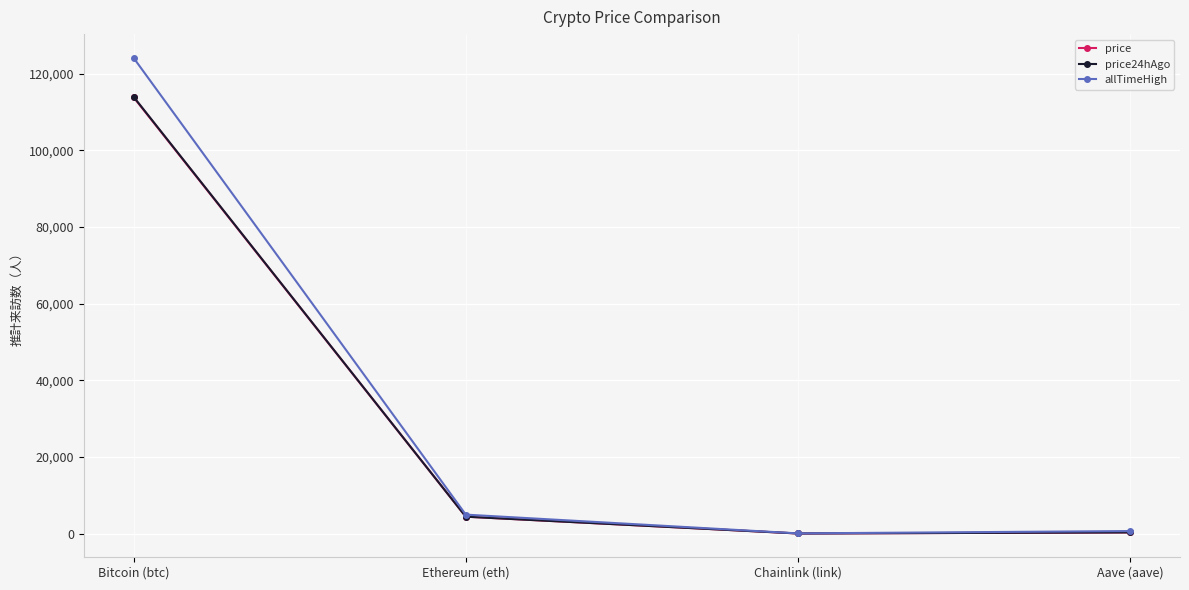

What is the difference between the highest and lowest values at Bitcoin (btc)?

10290.0